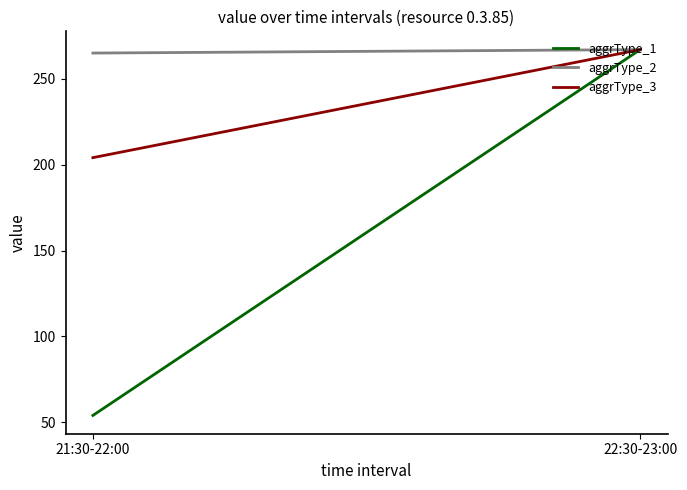

True or false: aggrType_3 has a value of 427.9 at 22:30-23:00.

False